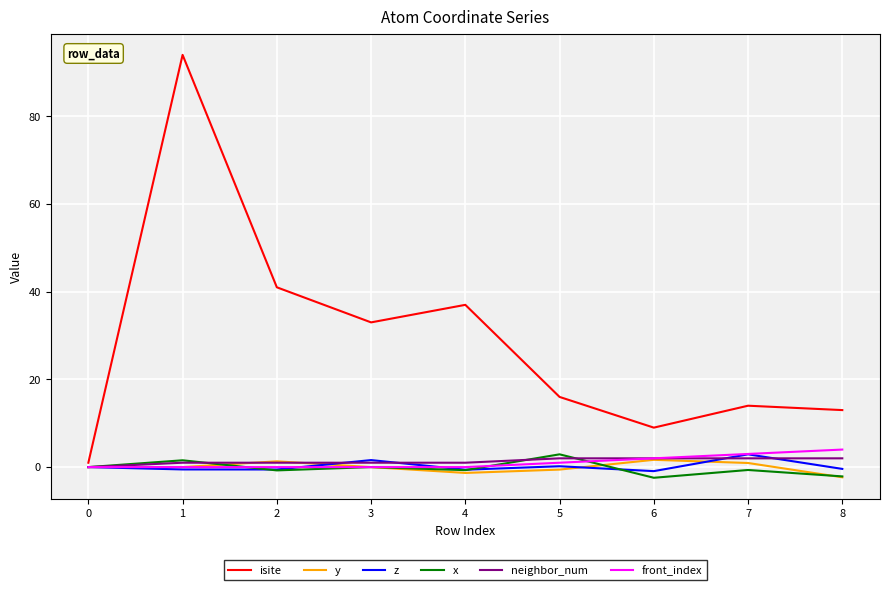

Is the value of z at 3 greater than the value of isite at 5?

No